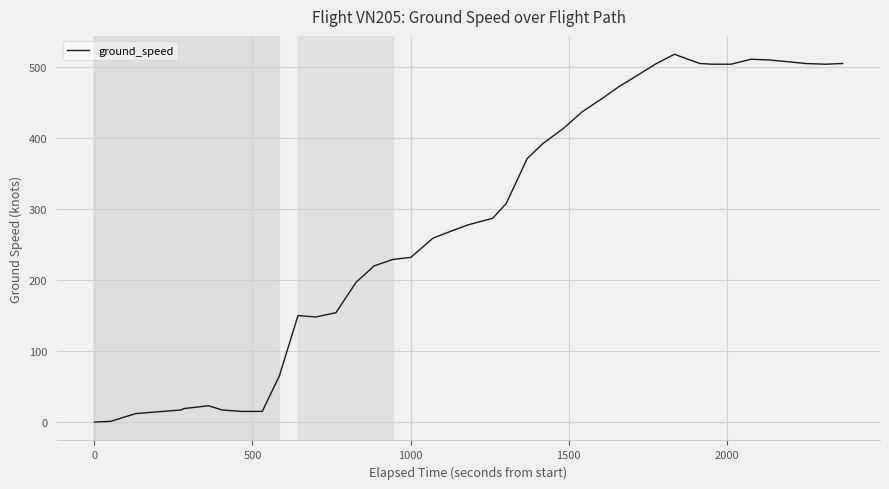

What is the maximum value shown in the chart?

518